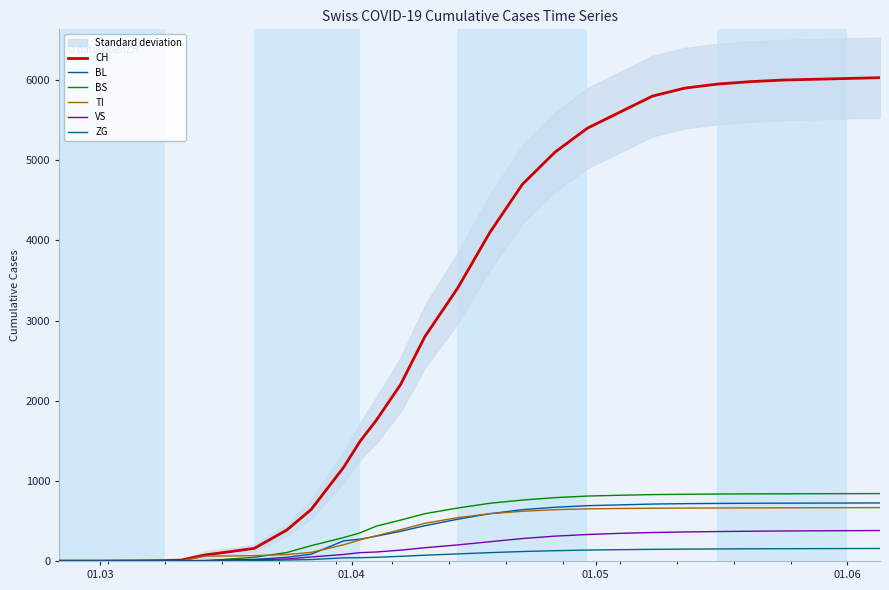

After their last crossing, which series has the higher values: BL or VS?

BL